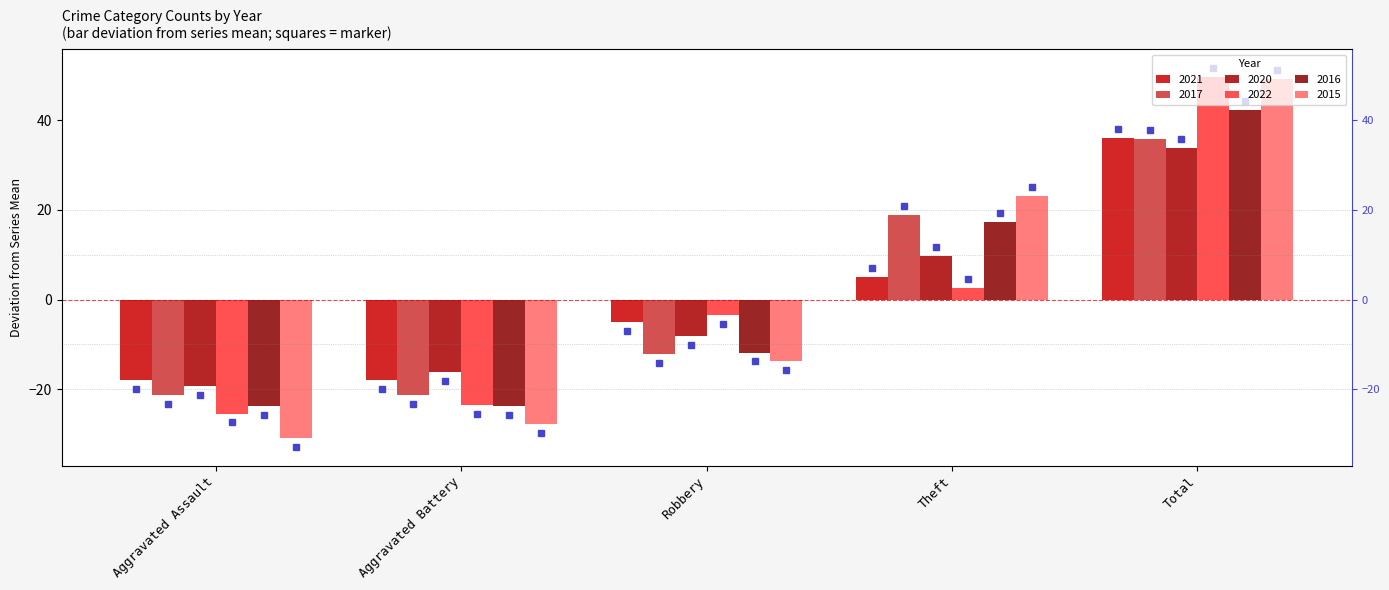

At how many categories does at least one series exceed 48?

1